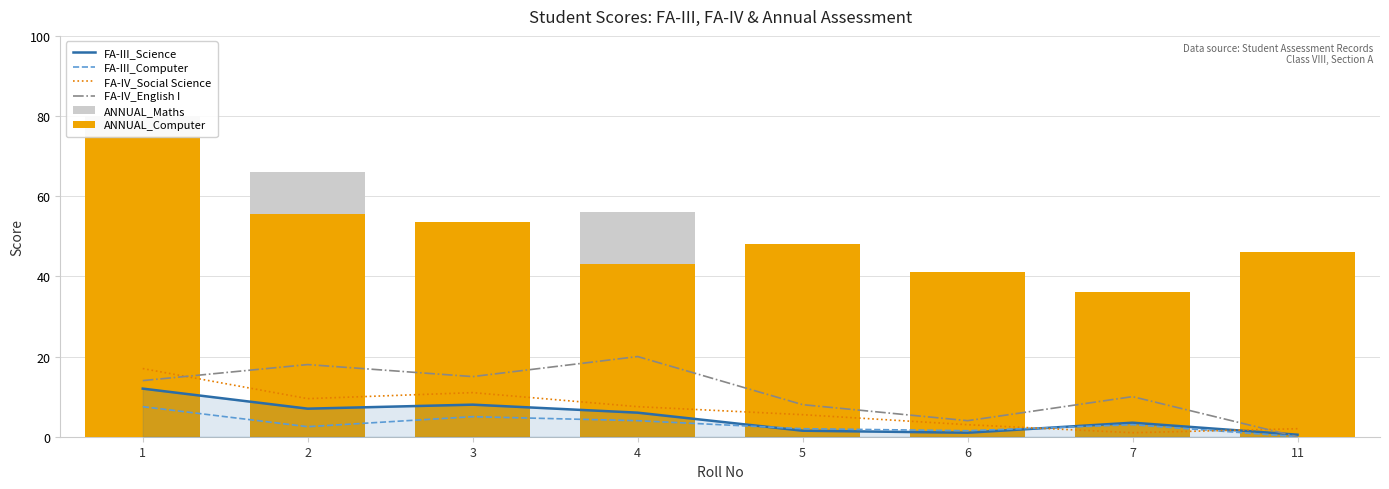

What is the total value across all series at 7?

83.5